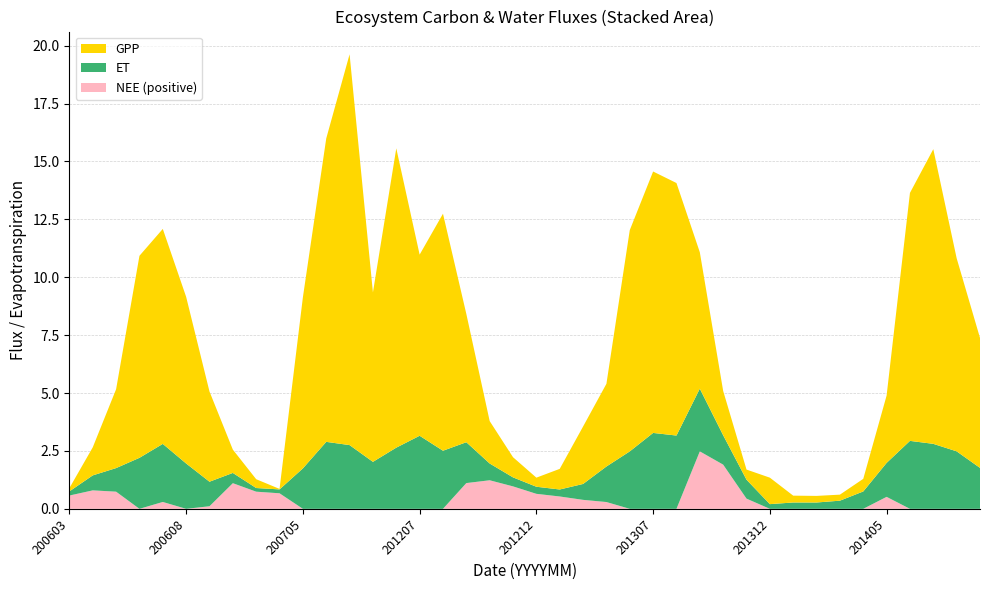

Reading left to right, what are all the values shown in this chart?

GPP: 0.1	1.2	3.4	8.7	9.3	7.2	3.9	1.0	0.4	0.0	7.4	13.1	16.9	7.3	12.9	7.8	10.2	5.5	1.8	0.9	0.4	0.9	2.5	3.6	9.6	11.3	10.9	5.9	1.9	0.4	1.1	0.3	0.3	0.3	0.5	2.9	10.7	12.7	8.3	5.6
ET: 0.2	0.6	1.0	2.2	2.5	2.0	1.1	0.4	0.2	0.2	1.7	2.9	2.8	2.0	2.6	3.2	2.5	1.8	0.7	0.4	0.3	0.3	0.7	1.5	2.5	3.3	3.2	2.7	1.3	0.8	0.2	0.3	0.3	0.4	0.8	1.5	2.9	2.8	2.5	1.8
NEE_pos: 0.6	0.8	0.7	0.0	0.3	0.0	0.1	1.1	0.7	0.7	0.0	0.0	0.0	0.0	0.0	0.0	0.0	1.1	1.2	1.0	0.6	0.5	0.4	0.3	0.0	0.0	0.0	2.5	1.9	0.4	0.0	0.0	0.0	0.0	0.0	0.5	0.0	0.0	0.0	0.0